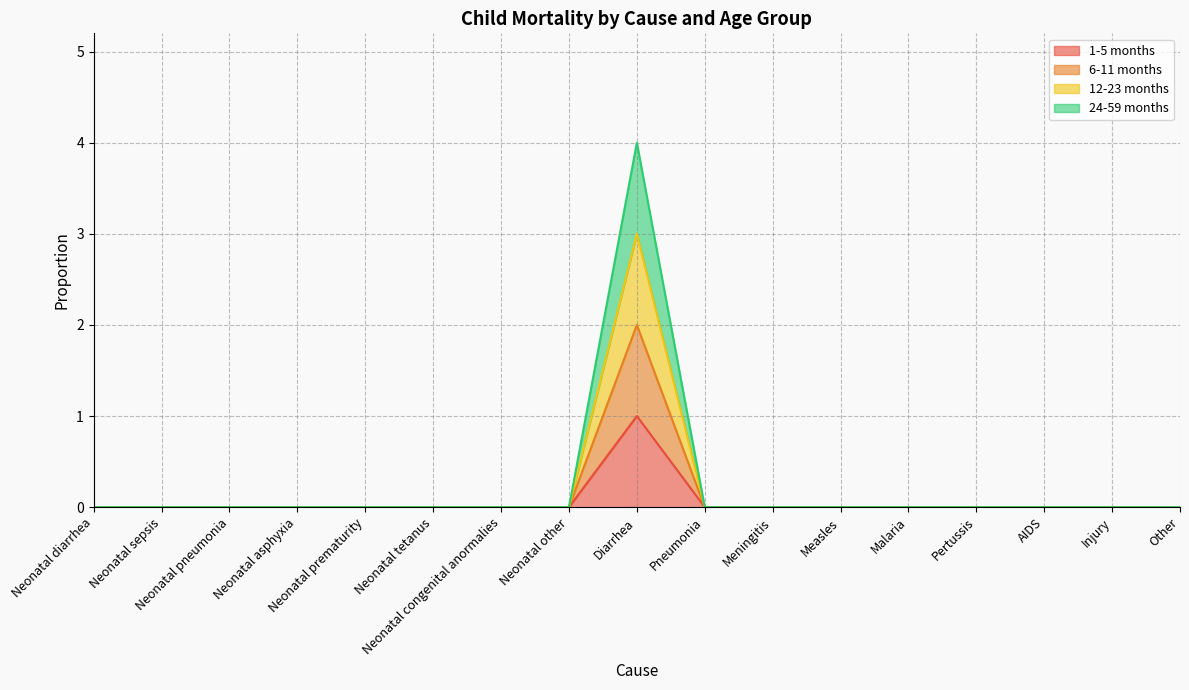

True or false: 24-59 months and 1-5 months intersect in this chart.

False